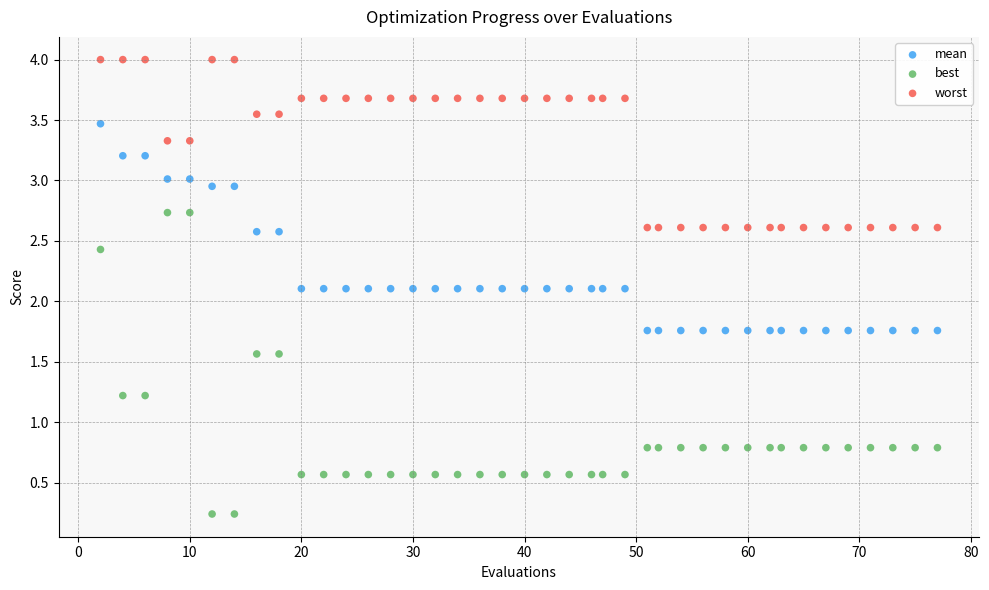

Which series contains the highest Y value?

worst